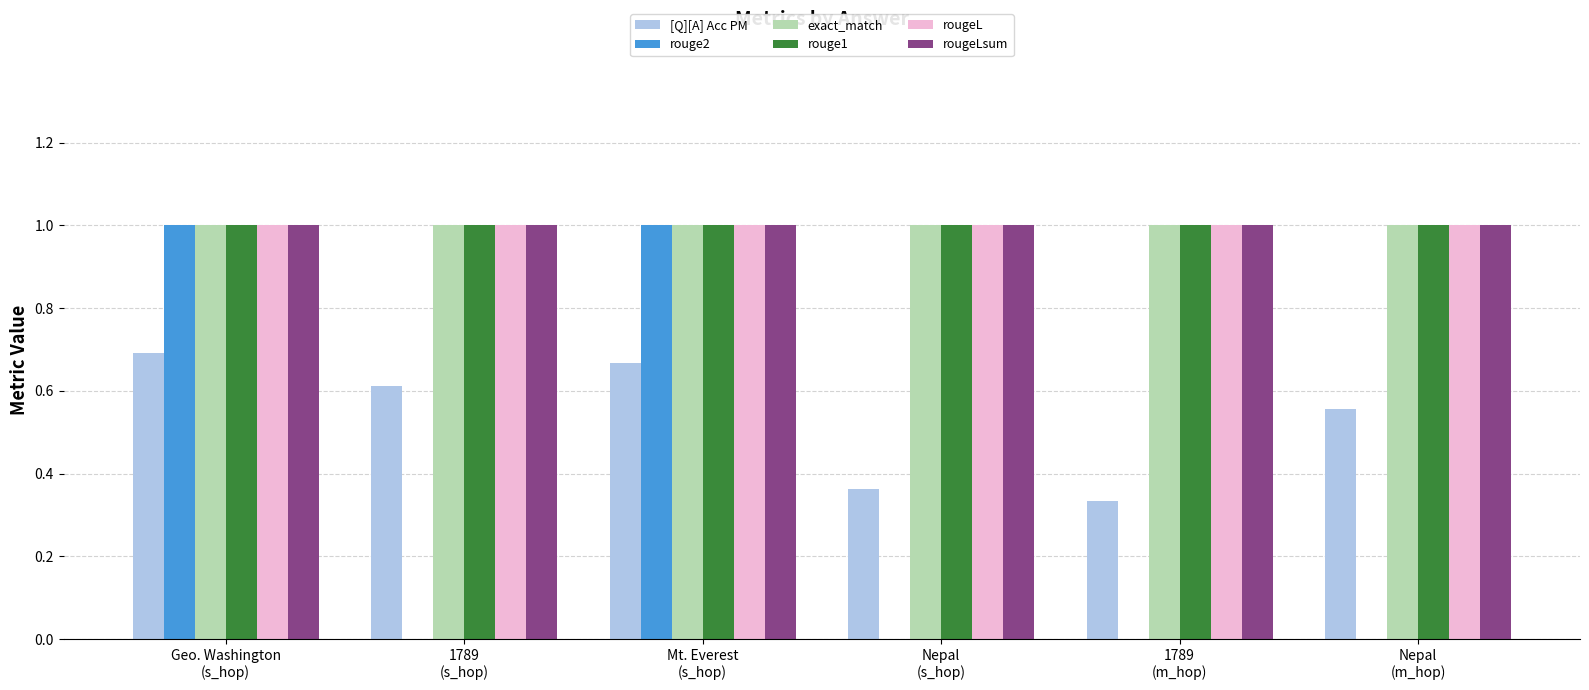

What are all the series names shown in the legend?

[Q][A] Acc PM, rouge2, exact_match, rouge1, rougeL, rougeLsum